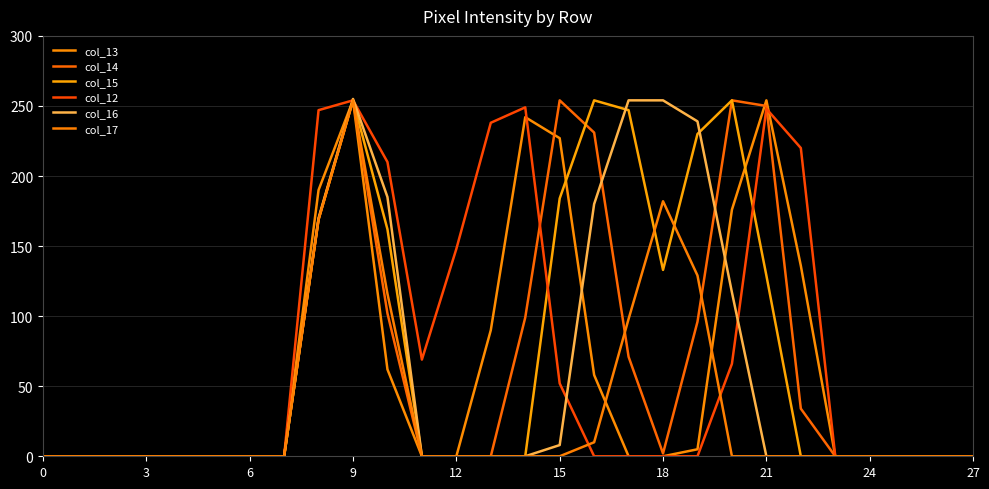

How many lines are shown in the chart?

6